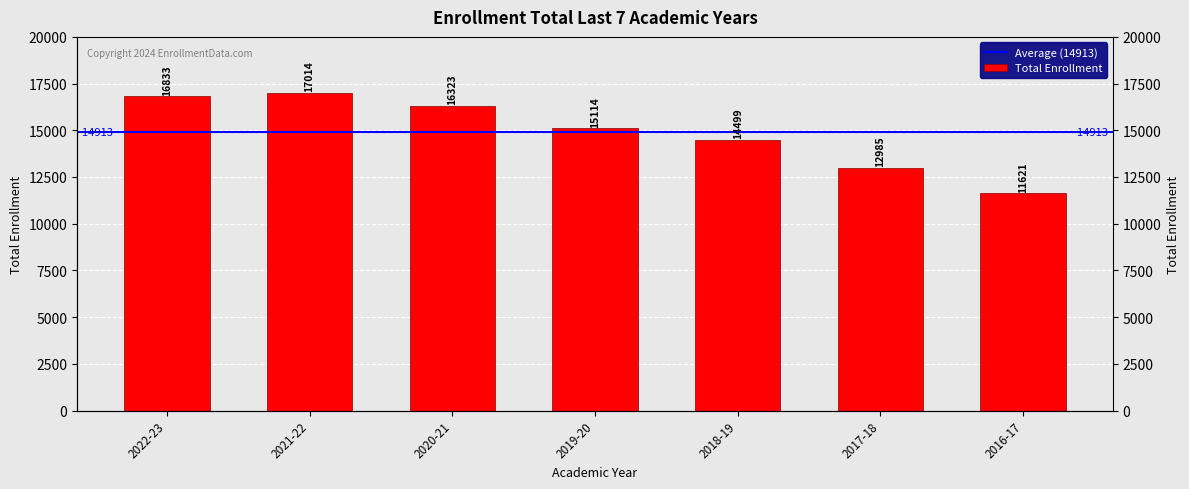

What is the sum of the values at 2017-18 and 2020-21?

29308